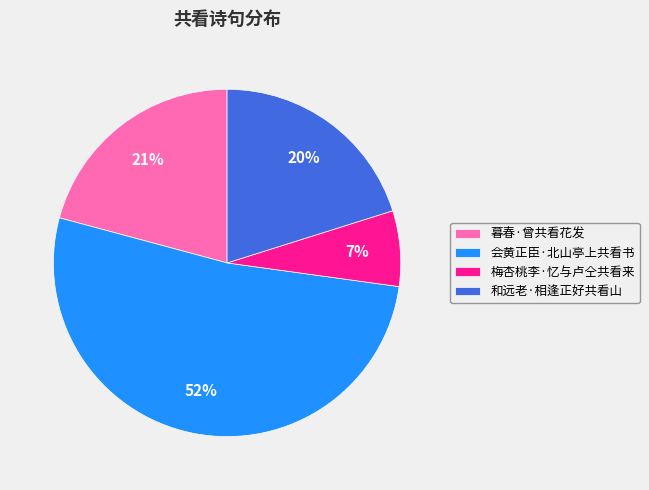

Which has a higher value, 和远老·相逢正好共看山 or 梅杏桃李·忆与卢仝共看来?

和远老·相逢正好共看山